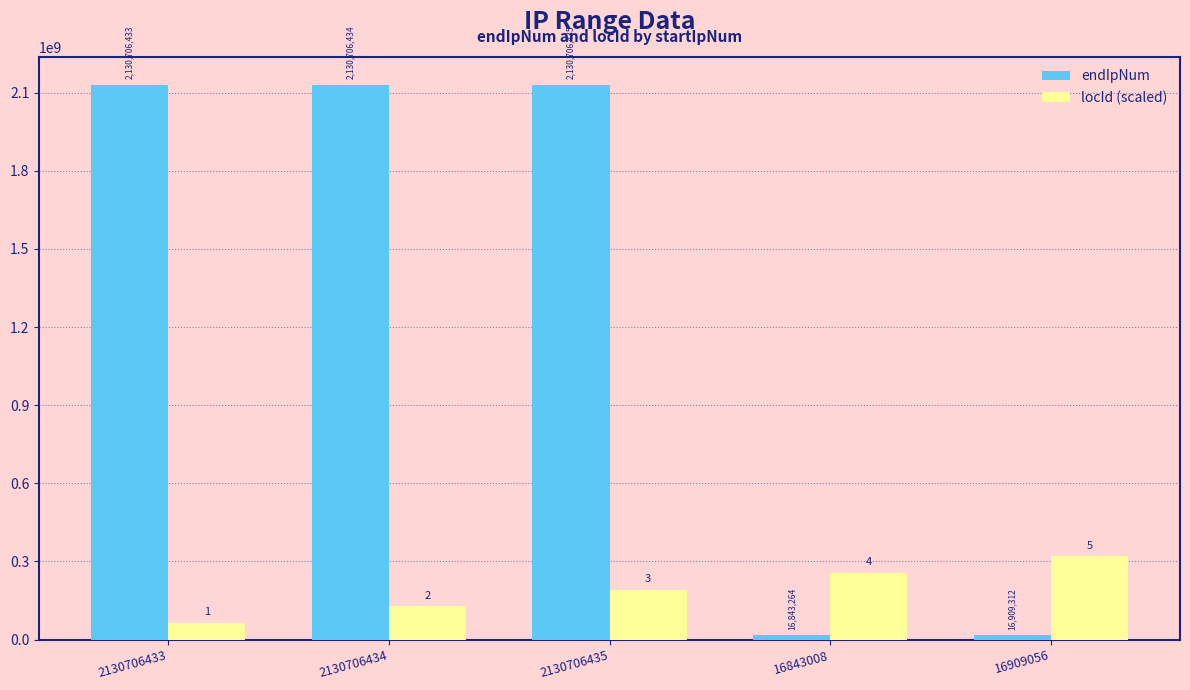

What are all the series names shown in the legend?

endIpNum, locId (scaled)